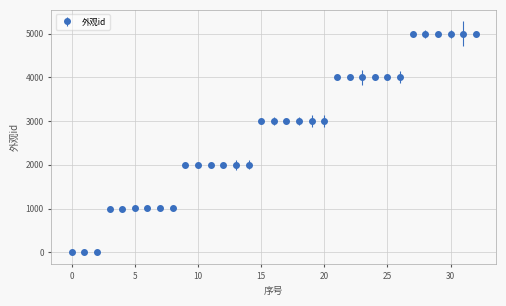

What is the greatest value displayed?

5005